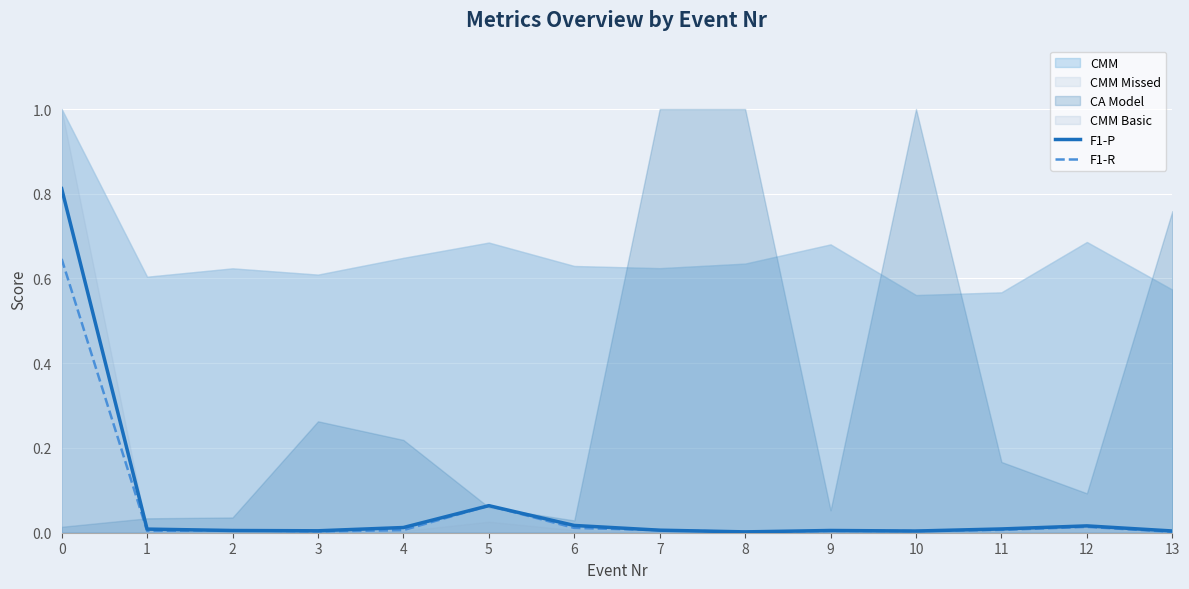

Is it true that F1-R equals 0.0 at 3?

True